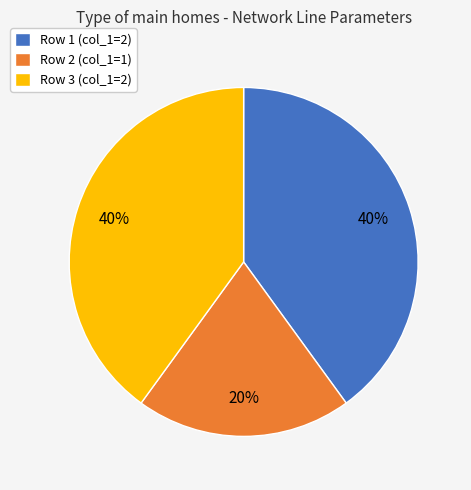

How many segments does this pie chart have?

3